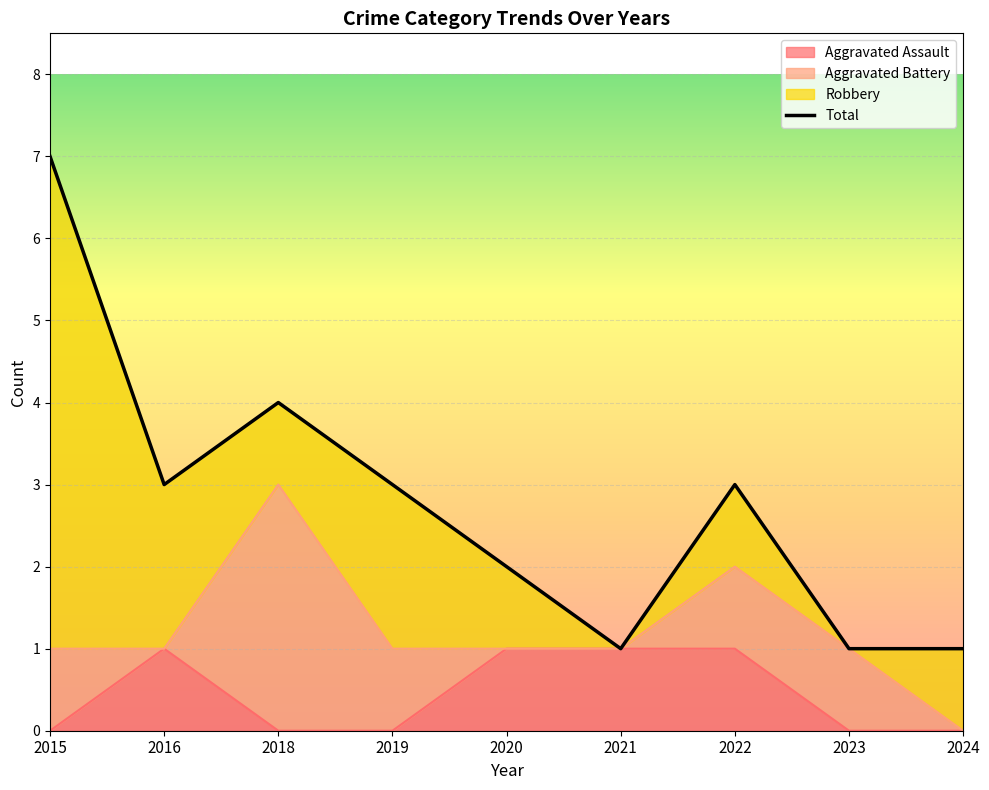

What is the sum of the Aggravated Assault values at 2022 and 2018?

1